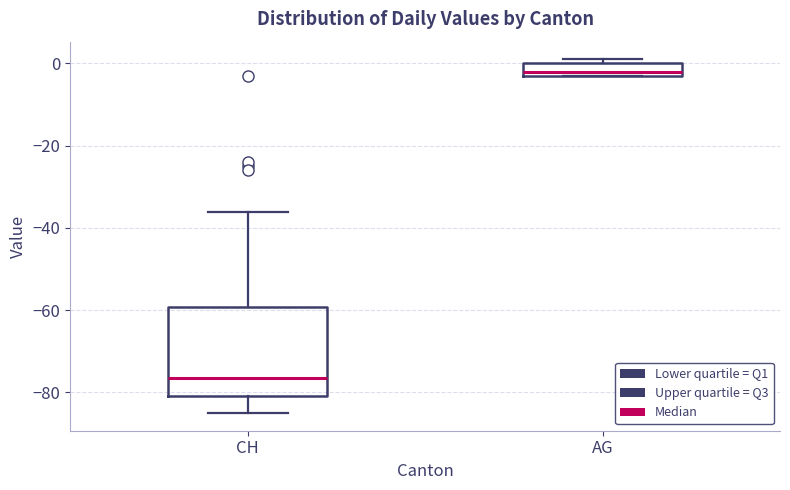

Reading left to right, read every box against the y-axis: the position of its median line, the range the box covers, and the ends of its whiskers. The values are not printed on the chart, so give them approximately, as read against the axis.

CH: median -76, box -80 to -60, whiskers -84 to -36
AG: median -2 (just above the box's lower edge), box -2 to 0, whiskers -2 to 2